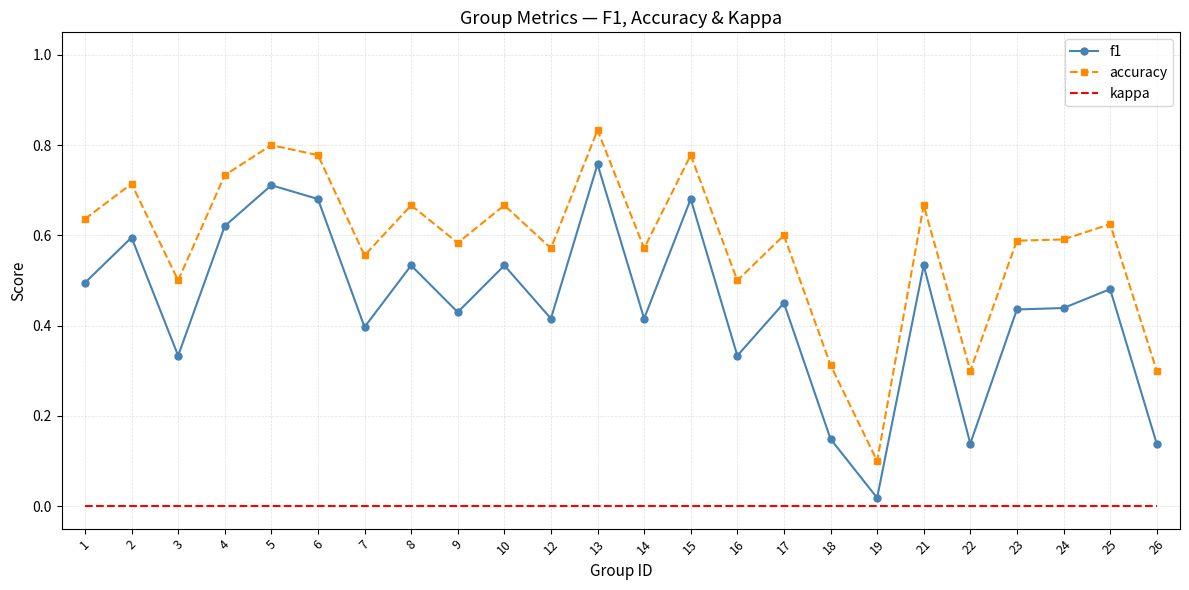

The value of kappa at 18 is 0.0. True or false?

True